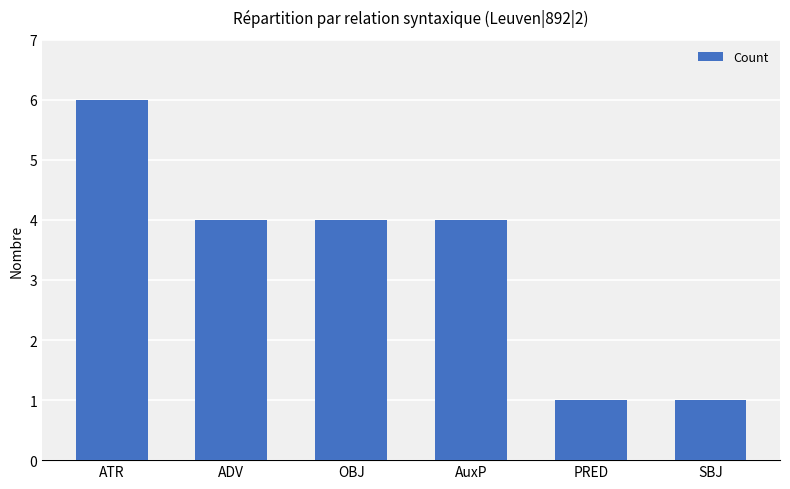

The chart shows a value of 1 at PRED. True or false?

True